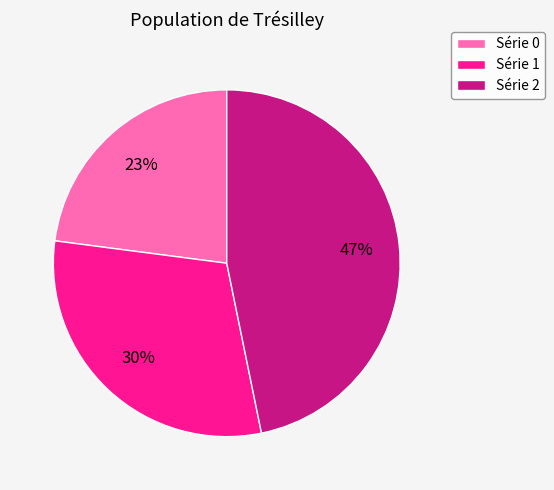

To the nearest percent, what is the difference between the largest and smallest slice percentages?

24%